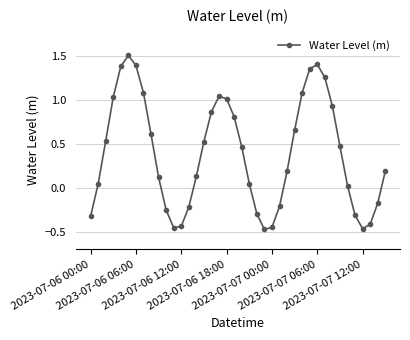

What is the difference between the maximum and minimum values?

2.0